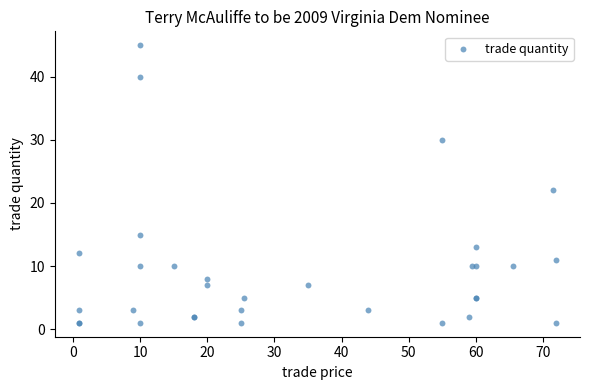

What Y value in the scatter plot is closest to 23?

22